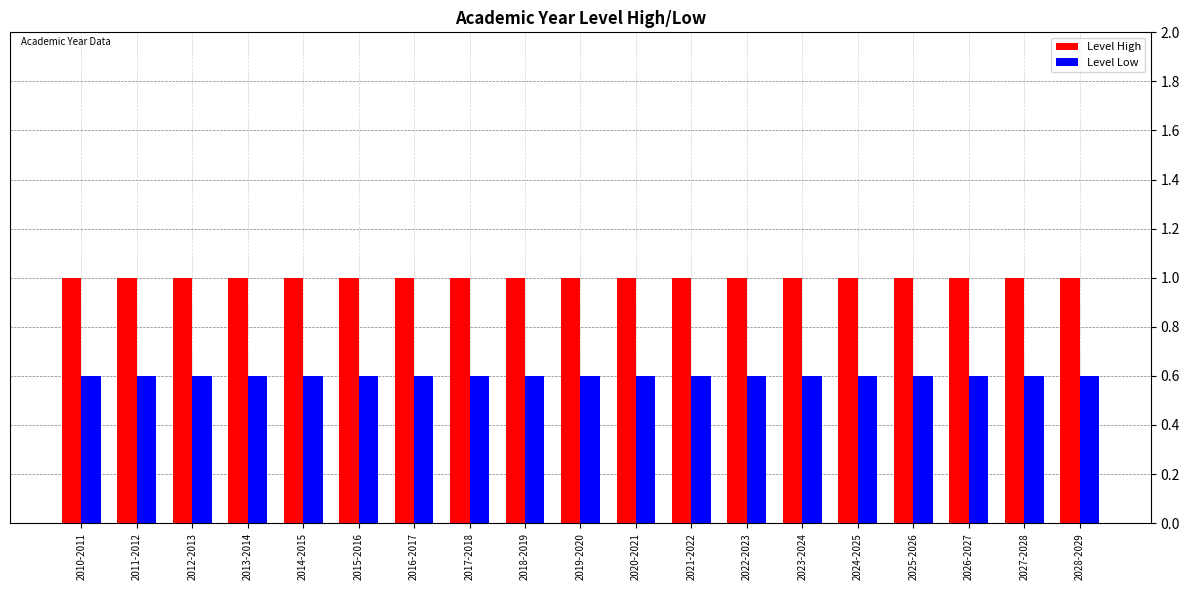

Rank the series at 2016-2017 from lowest to highest value.

Level Low, Level High